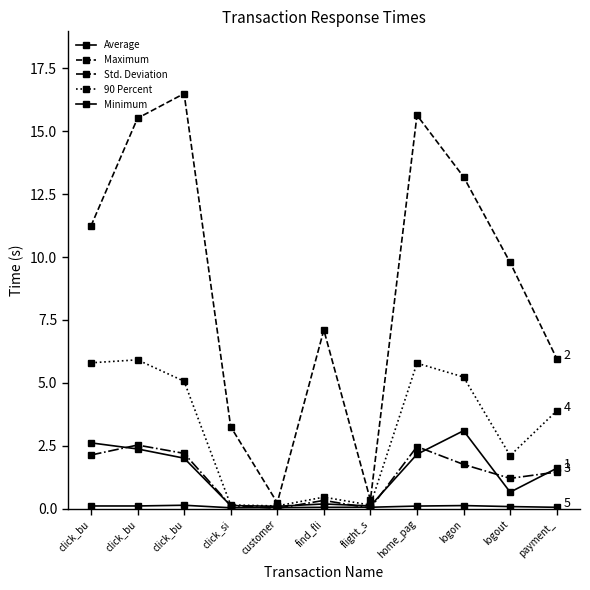

Which series has the largest range (max minus min)?

Maximum